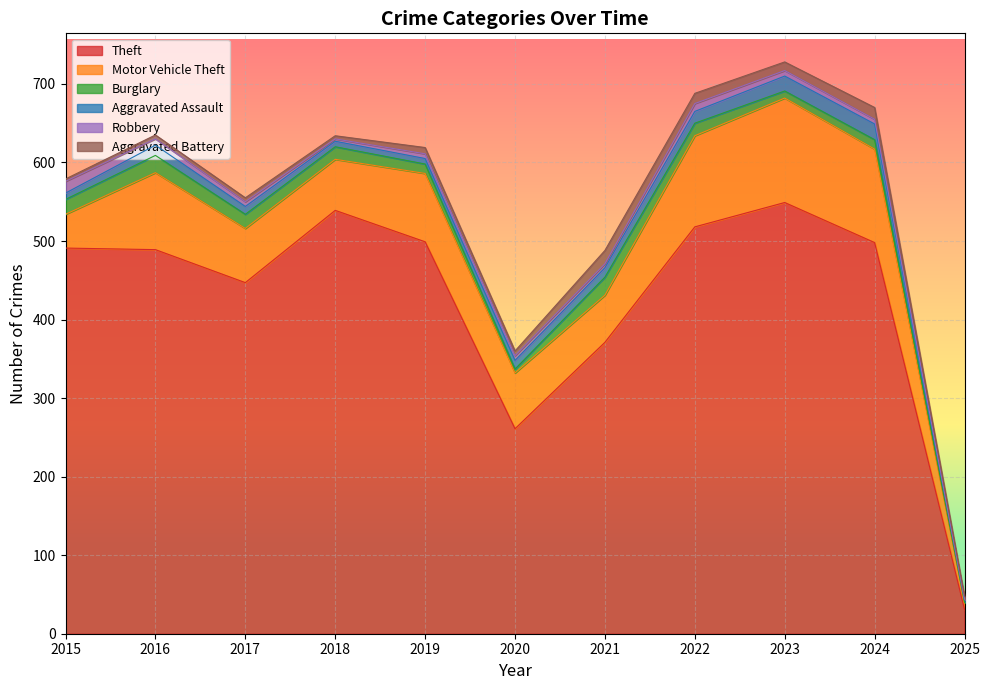

What is the difference between the highest and lowest values at 2022?

508